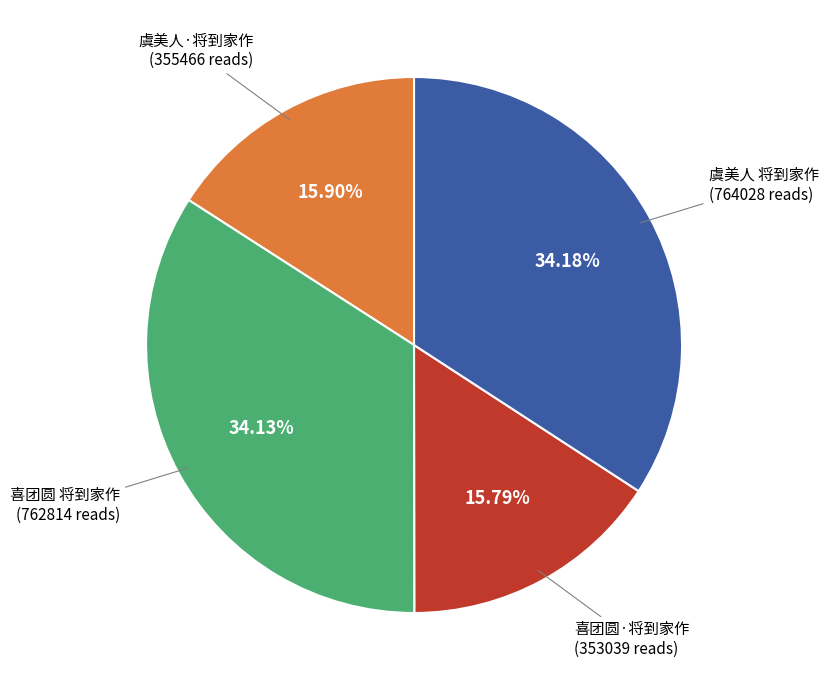

Is it true that 喜团圆 将到家作 is 34% of the pie?

True